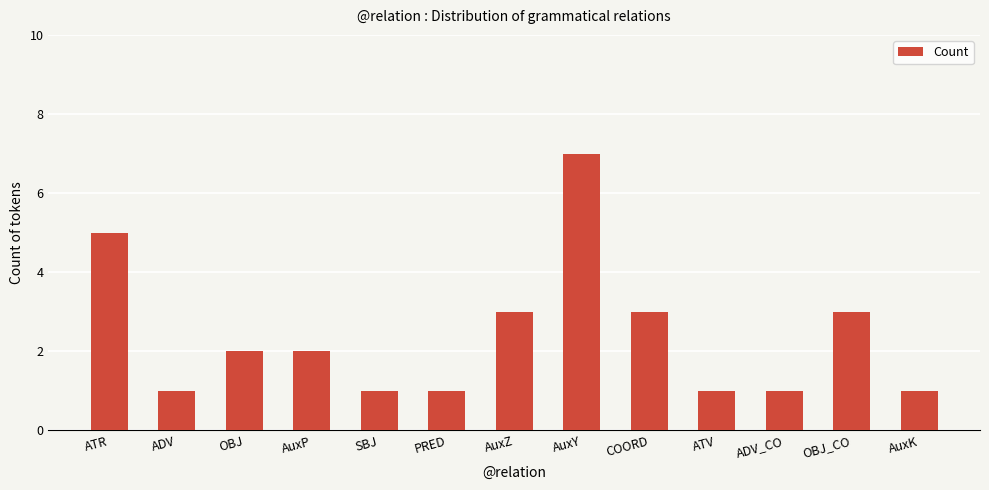

At which category does the chart reach its peak across all series?

AuxY